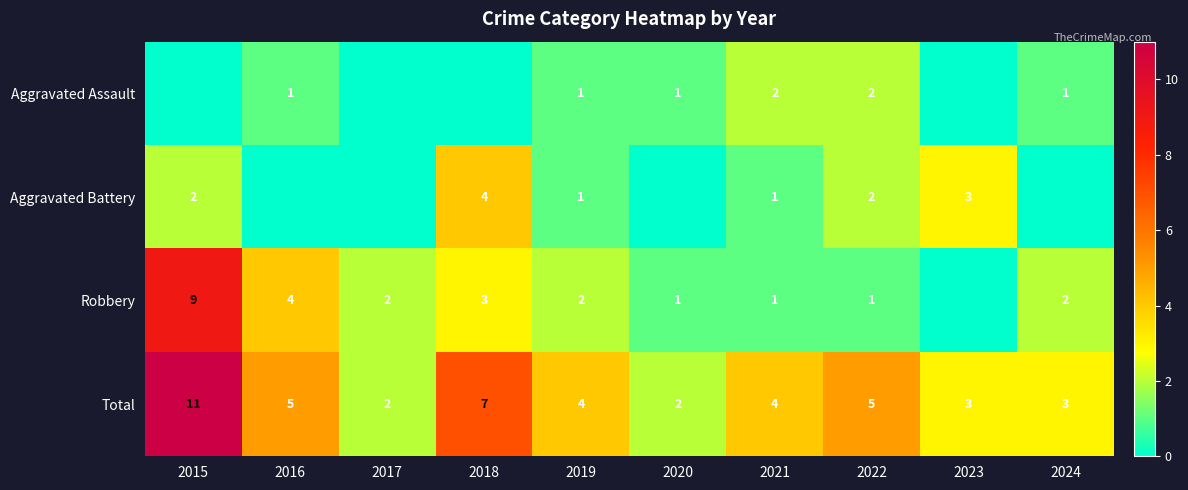

The Aggravated Battery series shows 4 at 2018. True or false?

True